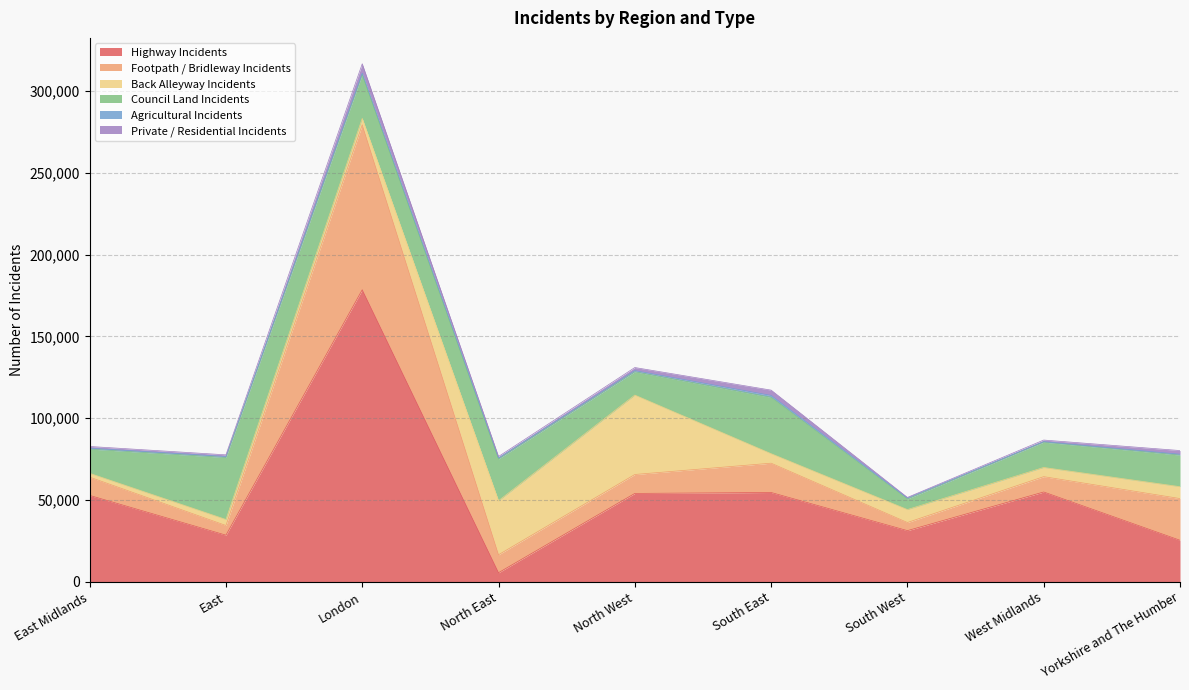

Which series has the largest range (max minus min)?

Highway Incidents